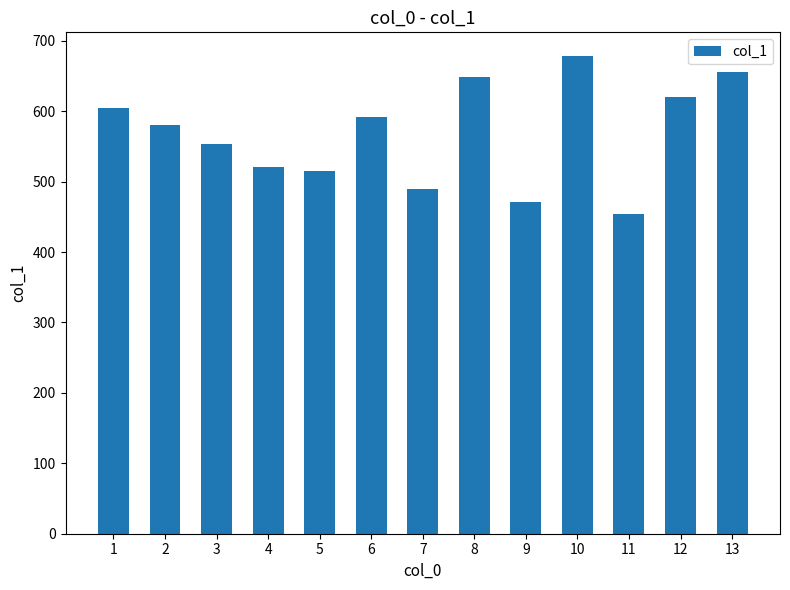

Rank the categories by value from highest to lowest.

10, 13, 8, 12, 1, 6, 2, 3, 4, 5, 7, 9, 11